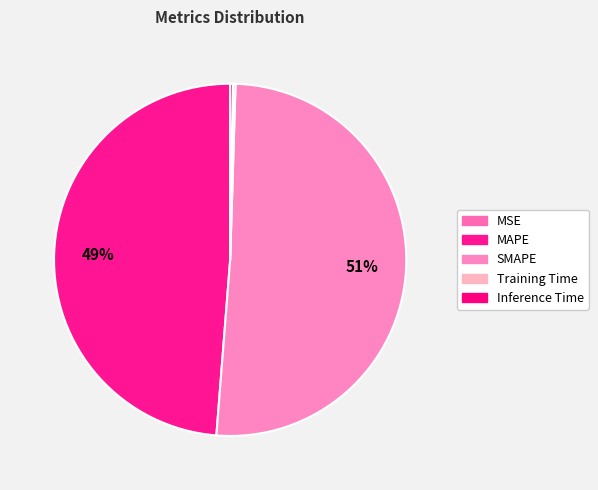

What is the majority slice?

SMAPE